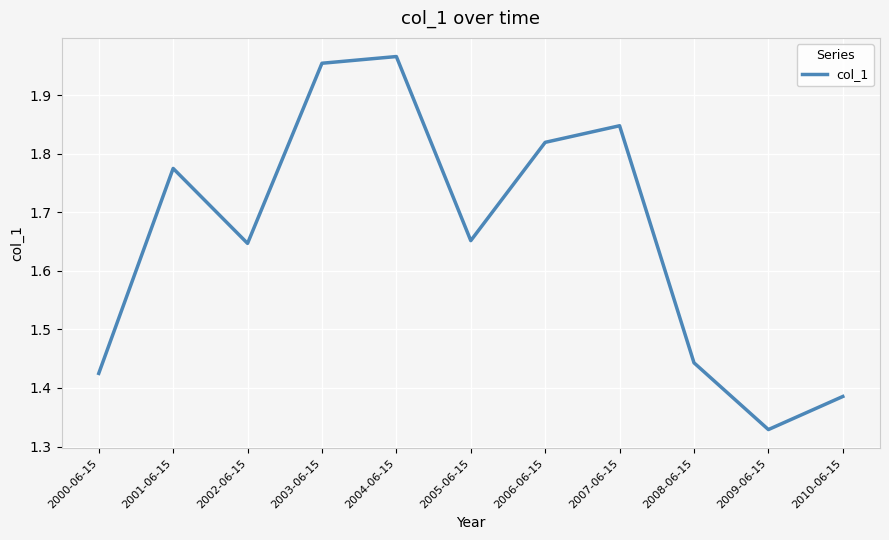

At which category does the chart reach its minimum across all series?

2009-06-15